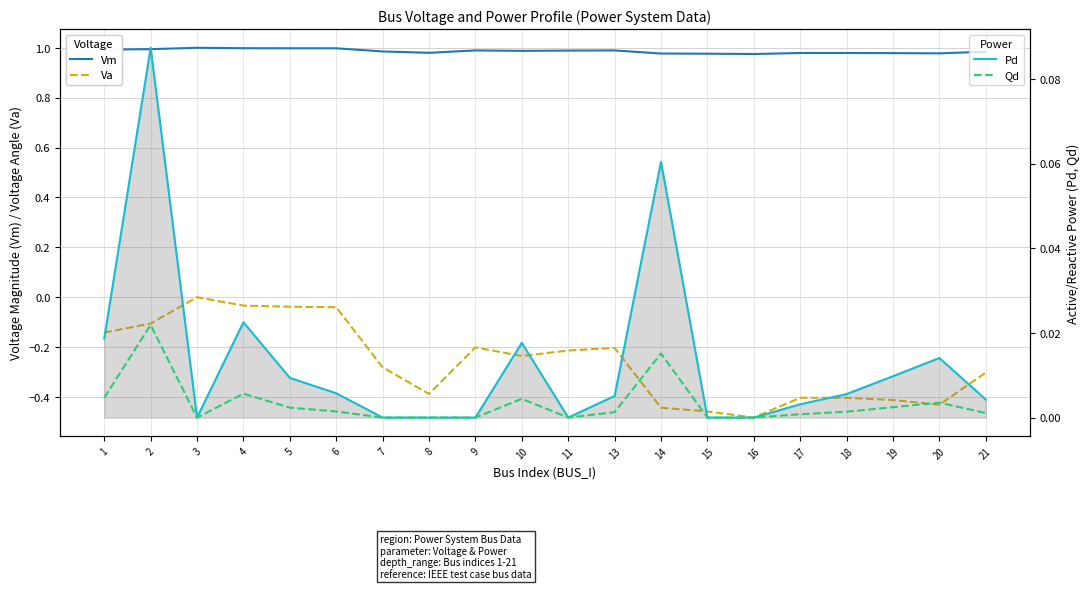

Rank the categories by Pd value from highest to lowest.

2, 14, 4, 1, 10, 20, 19, 5, 6, 18, 13, 21, 17, 3, 7, 8, 9, 11, 15, 16